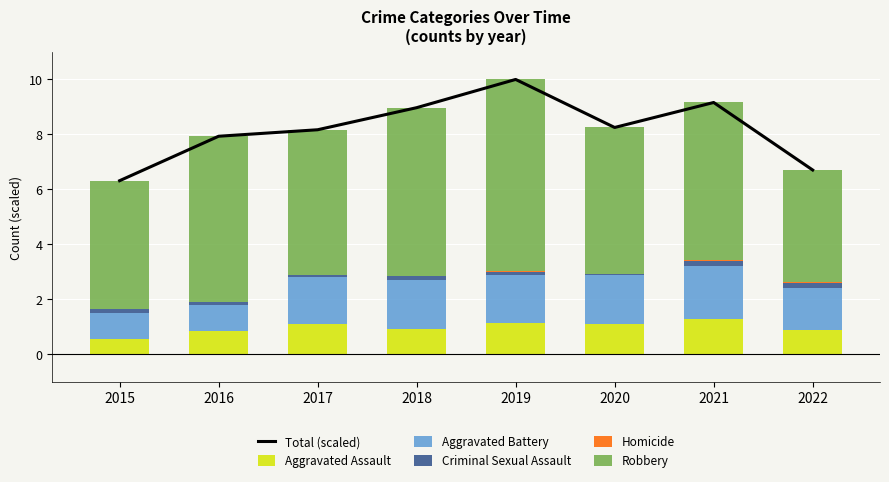

What is the highest value of the Aggravated Assault series?

1.3